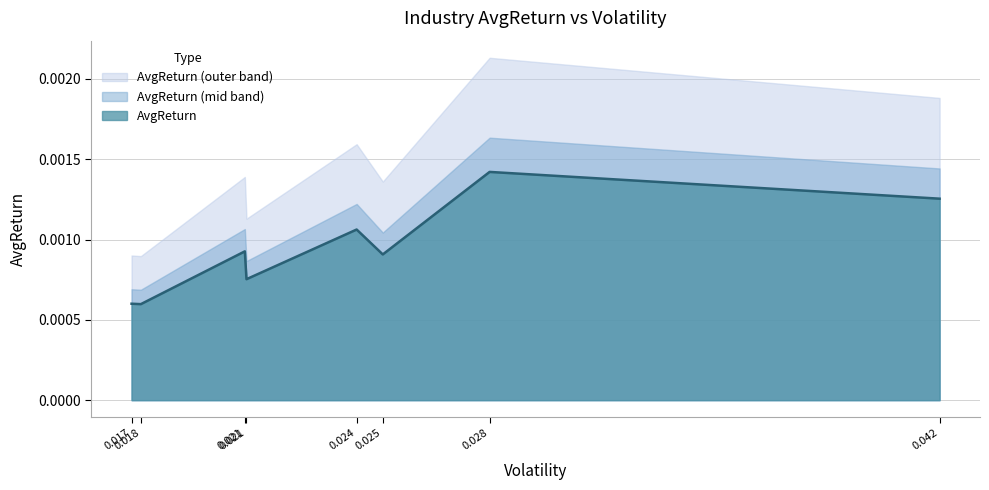

How many values are between 0 and 1?

8